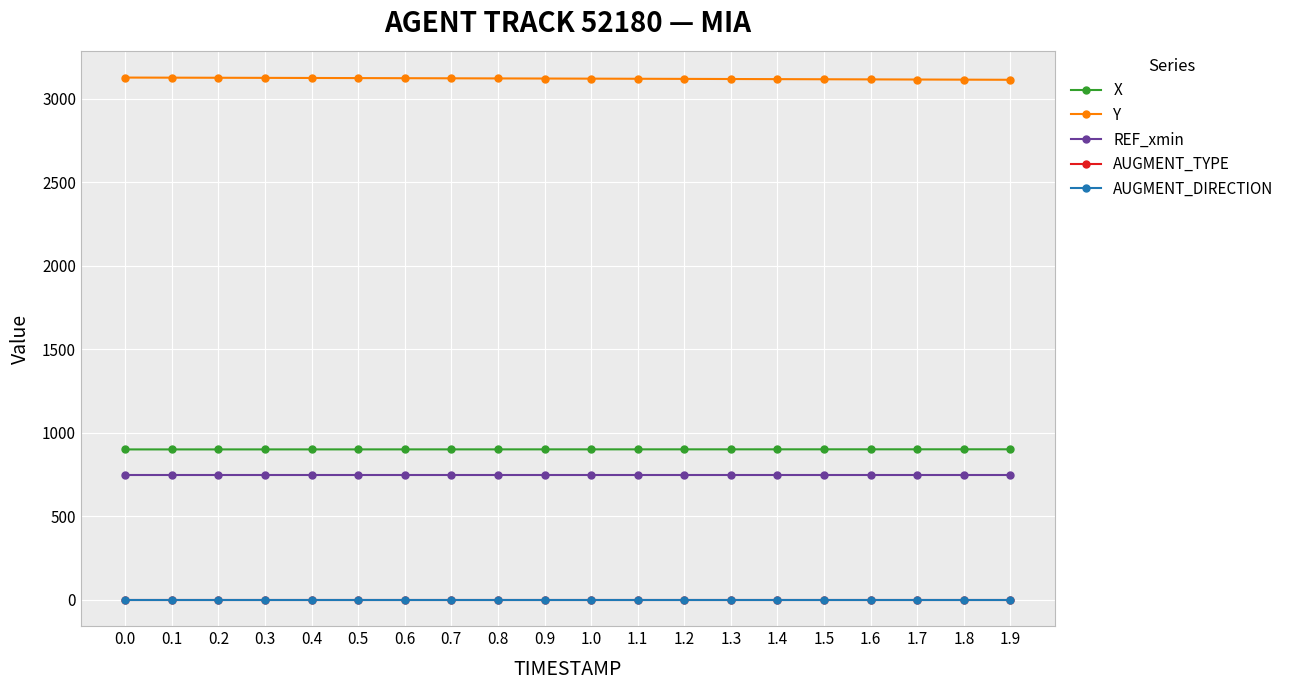

True or false: Y and X cross at least once.

False